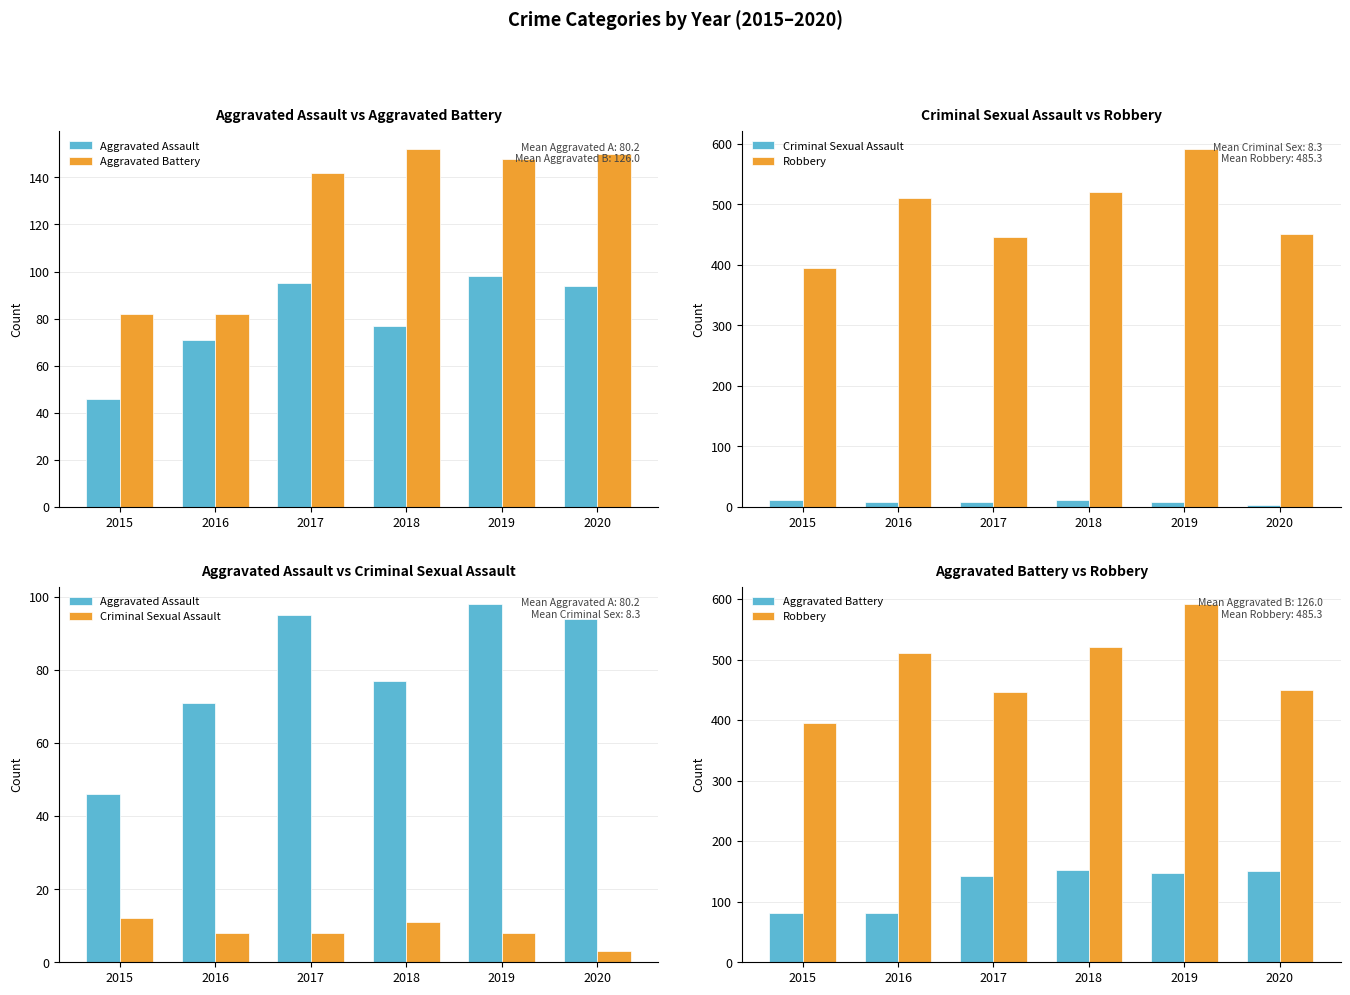

Which series has the largest total across all categories?

Robbery